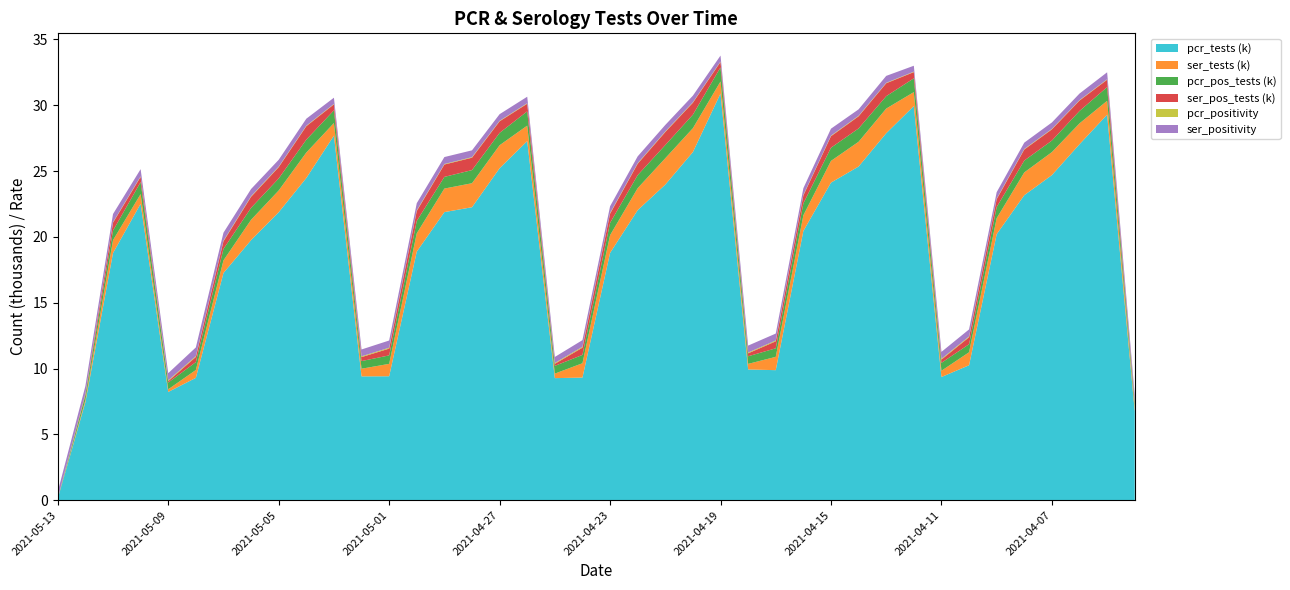

At which label does pcr_tests (k) reach its peak?

2021-04-19